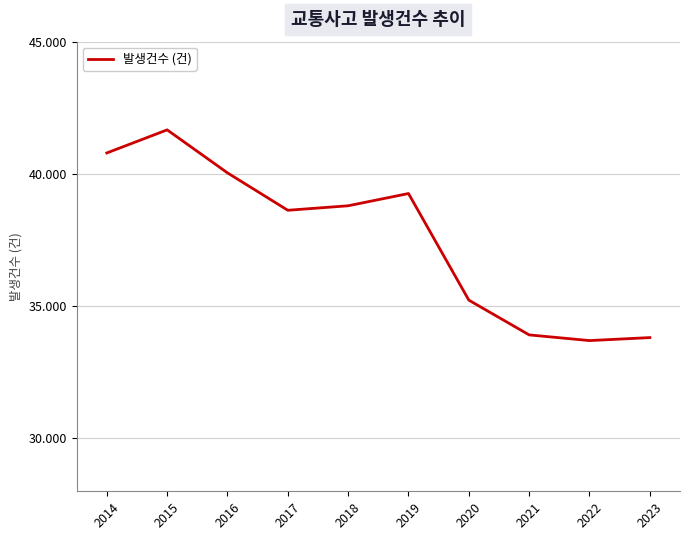

Approximately how many times larger is the value at 2017 compared to 2019?

1.0